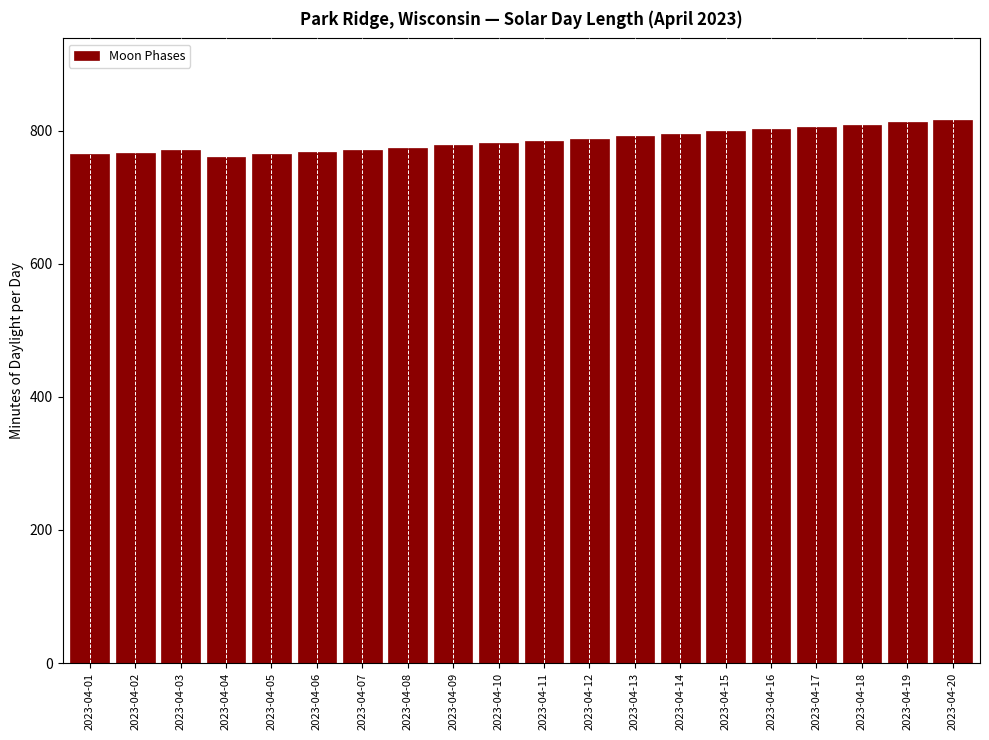

Is it true that the value at 2023-04-11 is 475?

False